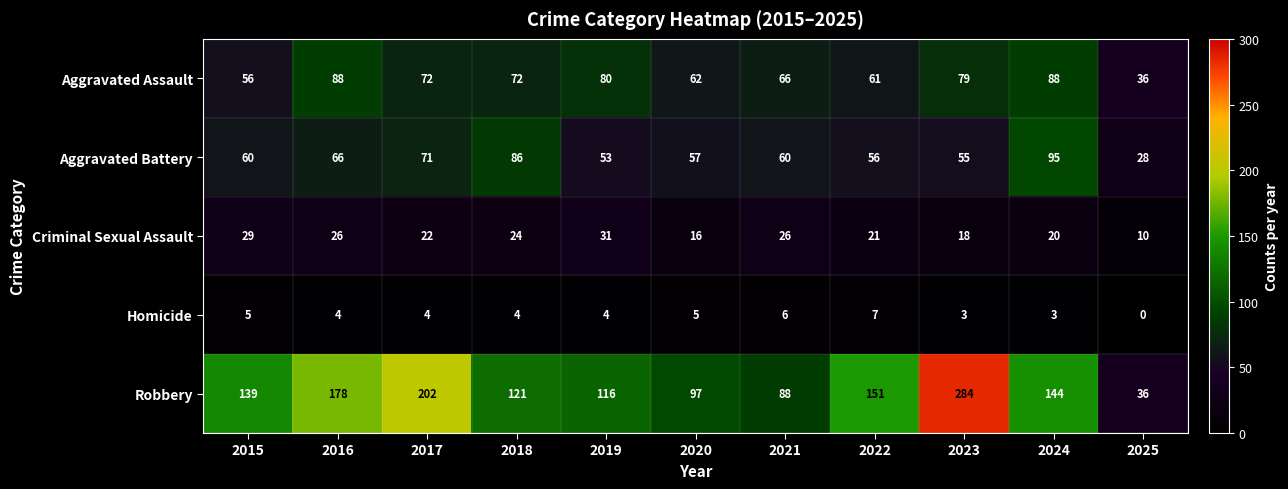

Between 2018 and 2020, which series saw the biggest shift?

Aggravated Battery